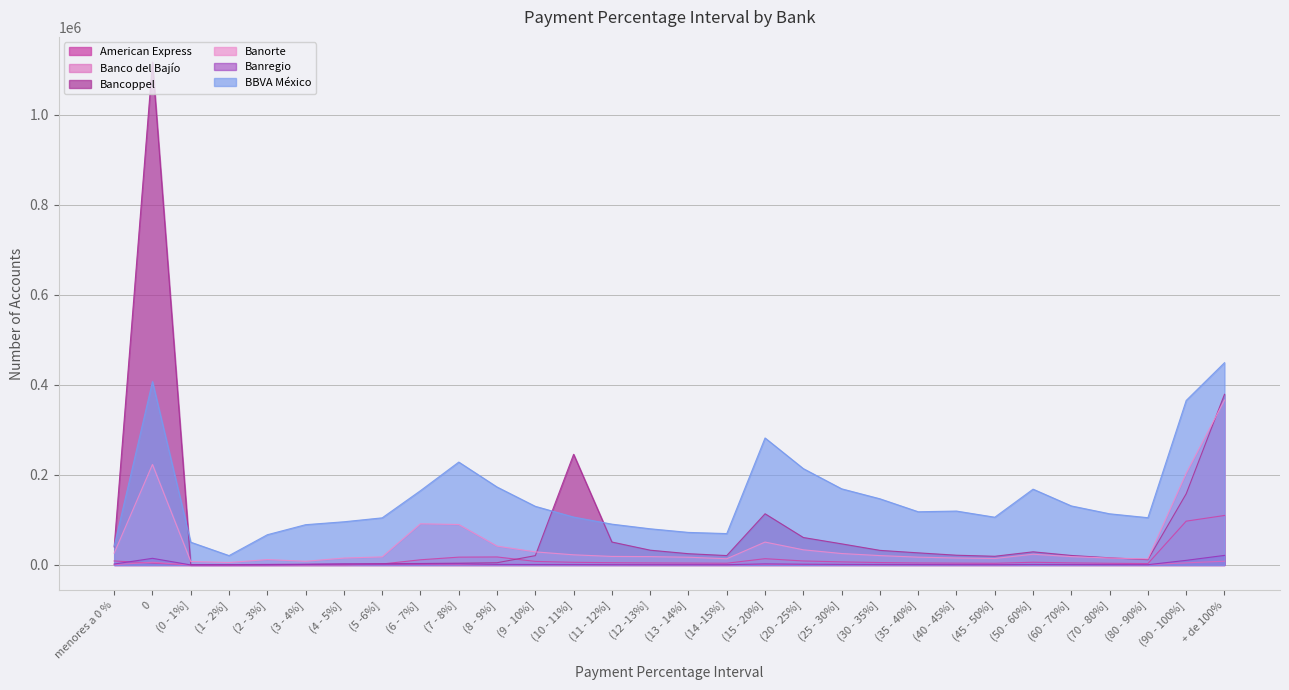

Rank the series by their maximum value, from highest to lowest.

Bancoppel, BBVA México, Banorte, American Express, Banregio, Banco del Bajío